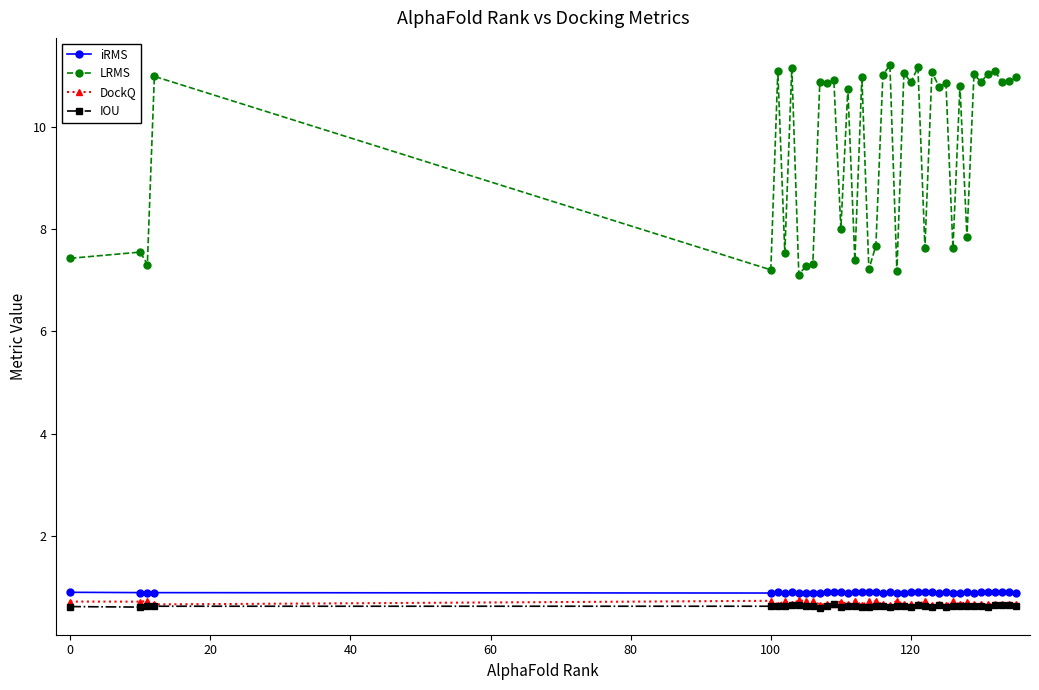

Which series has the widest spread of values?

LRMS